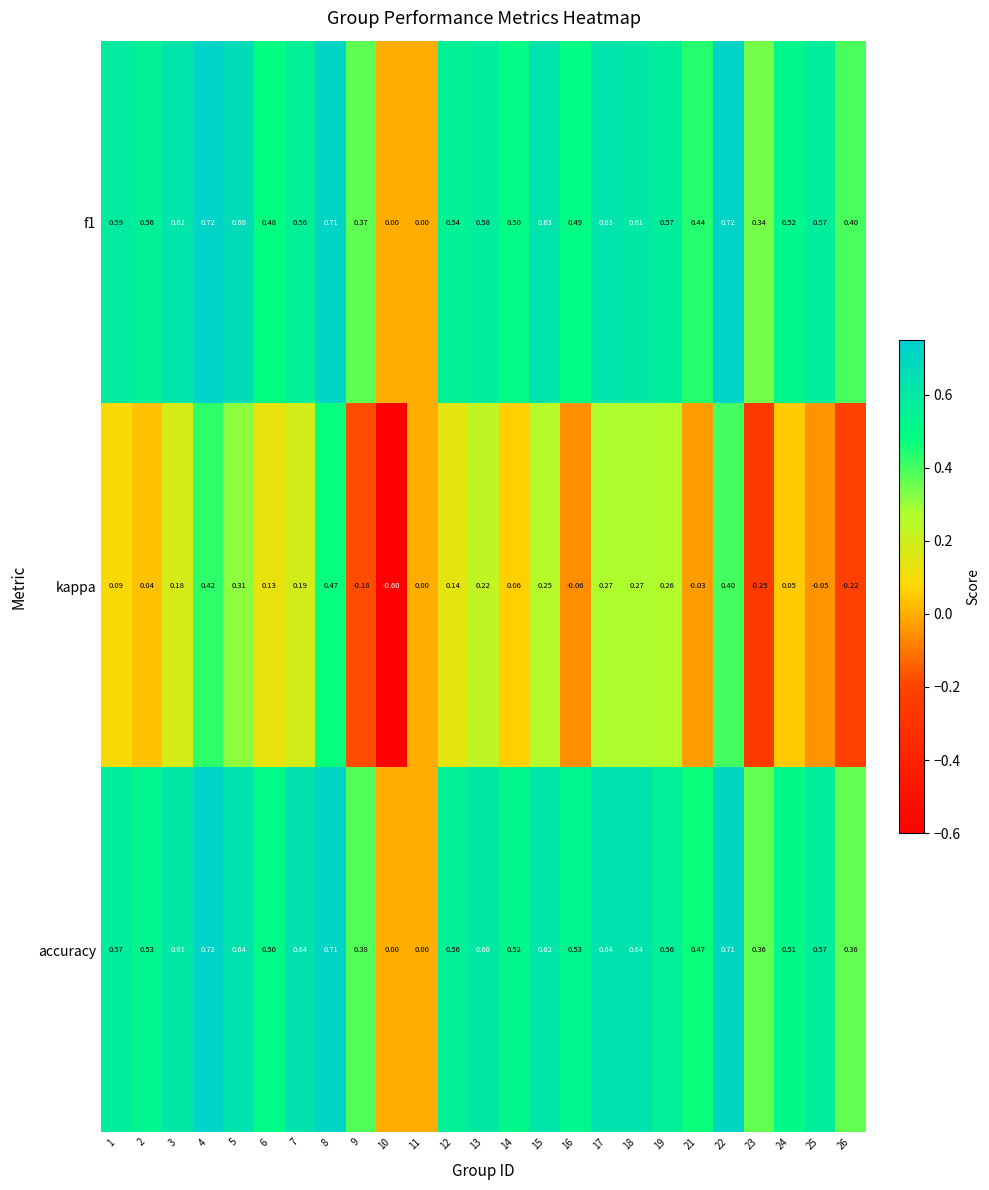

Between 14 and 19, which series saw the biggest shift?

kappa